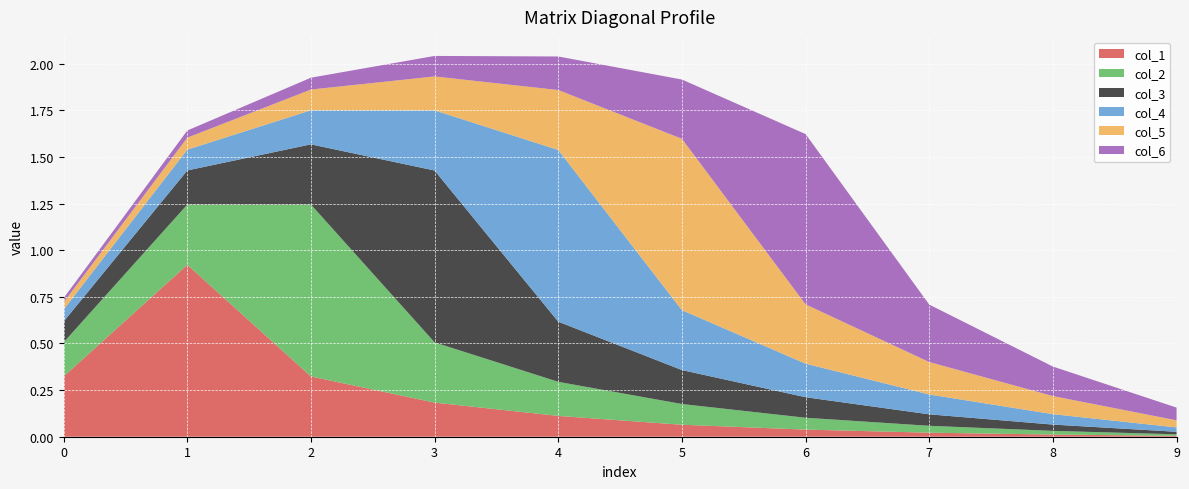

Reading right to left, transcribe all the data shown in this chart.

col_1: 9=0.0	8=0.0	7=0.0	6=0.0	5=0.1	4=0.1	3=0.2	2=0.3	1=0.9	0=0.3
col_2: 9=0.0	8=0.0	7=0.0	6=0.1	5=0.1	4=0.2	3=0.3	2=0.9	1=0.3	0=0.2
col_3: 9=0.0	8=0.0	7=0.1	6=0.1	5=0.2	4=0.3	3=0.9	2=0.3	1=0.2	0=0.1
col_4: 9=0.0	8=0.1	7=0.1	6=0.2	5=0.3	4=0.9	3=0.3	2=0.2	1=0.1	0=0.1
col_5: 9=0.0	8=0.1	7=0.2	6=0.3	5=0.9	4=0.3	3=0.2	2=0.1	1=0.1	0=0.0
col_6: 9=0.1	8=0.2	7=0.3	6=0.9	5=0.3	4=0.2	3=0.1	2=0.1	1=0.0	0=0.0